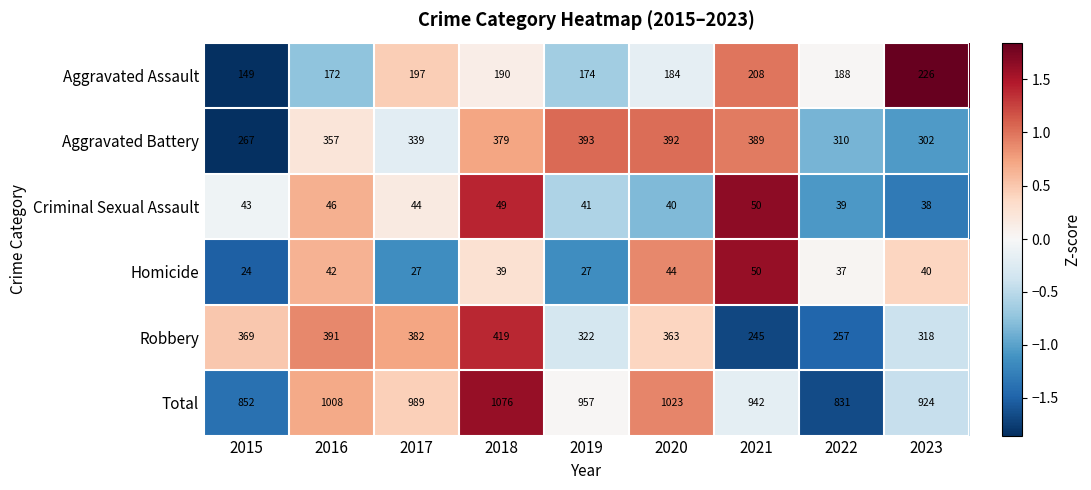

At which category is the sum across all series the highest?

2018